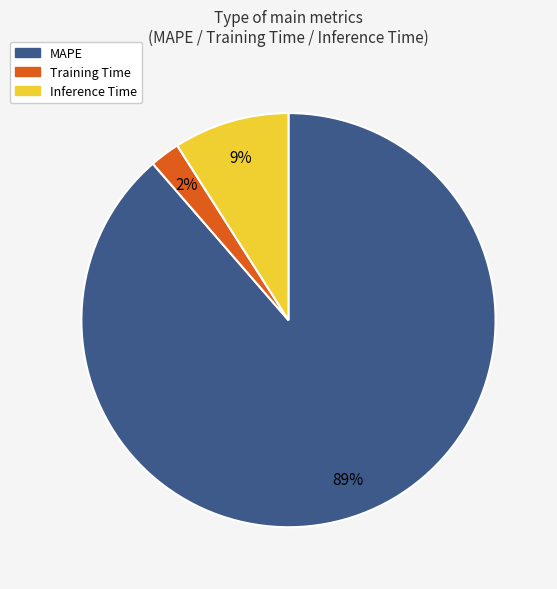

Which slice is the largest?

MAPE